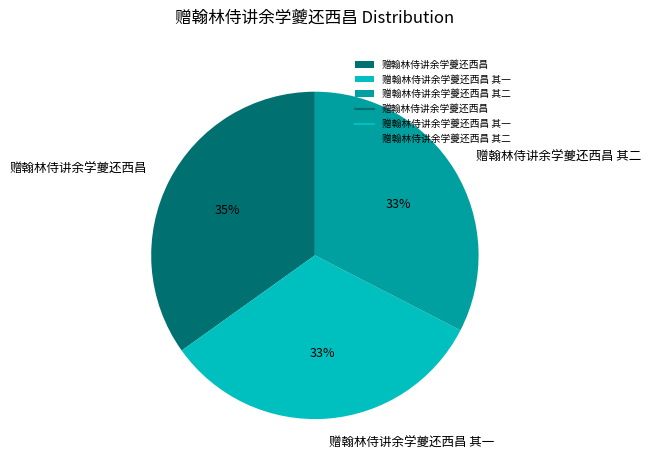

Approximately how many times larger is the value at 赠翰林侍讲余学夔还西昌 compared to 赠翰林侍讲余学夔还西昌 其一?

1.1